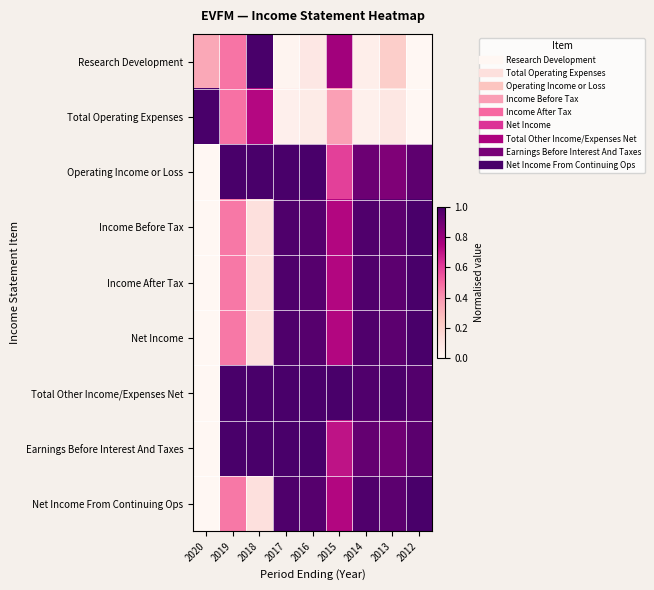

At how many categories does at least one series exceed 0?

9